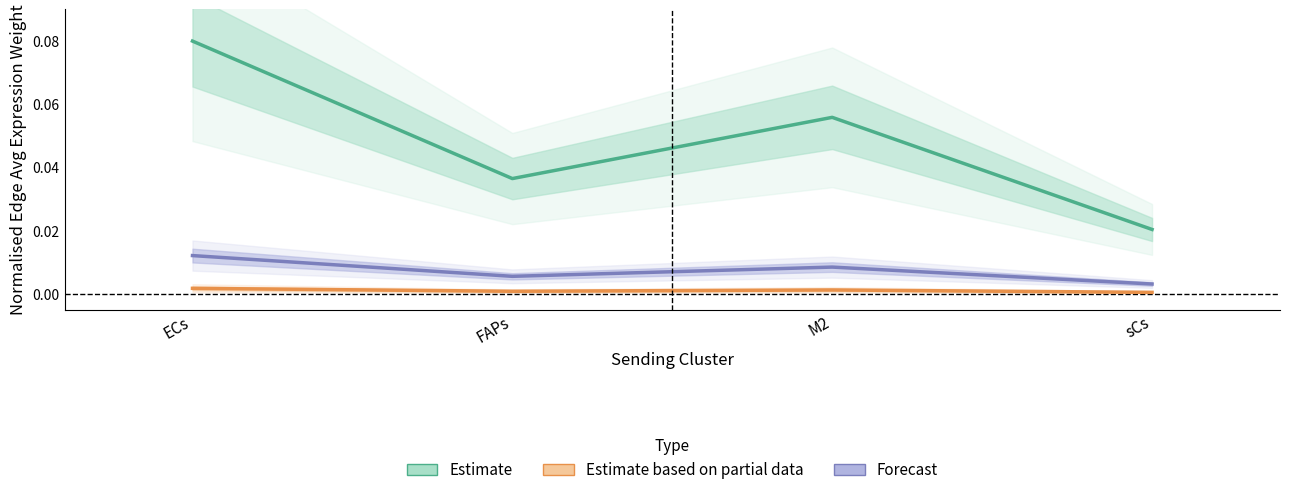

Reading left to right, list all the values displayed in this chart.

Estimate: ECs=0.1	FAPs=0.0	M2=0.1	sCs=0.0
Estimate based on partial data: ECs=0.0	FAPs=0.0	M2=0.0	sCs=0.0
Forecast: ECs=0.0	FAPs=0.0	M2=0.0	sCs=0.0